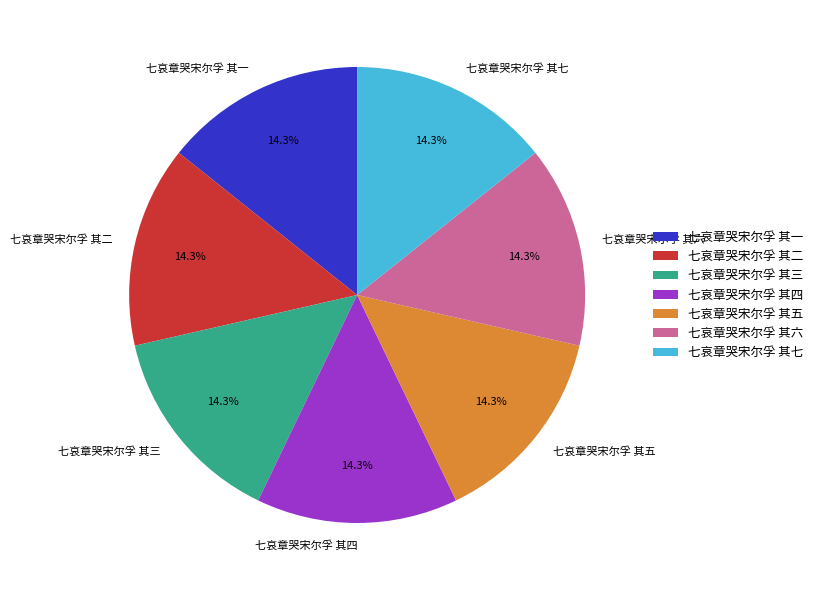

Does 七哀章哭宋尔孚 其七 account for over 50% of the chart?

No